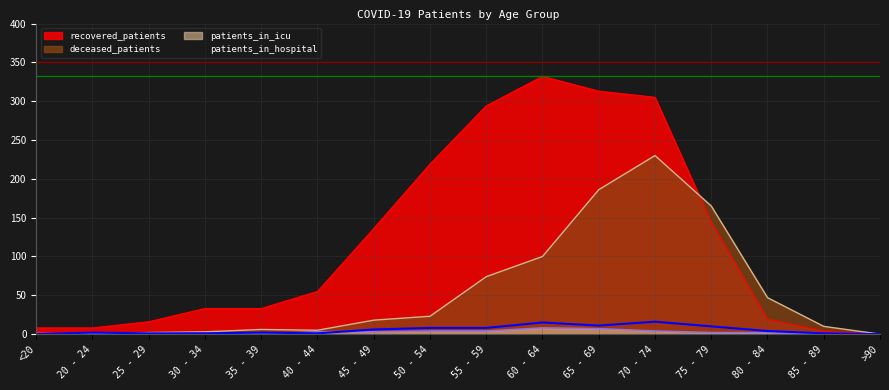

Between 20 - 24 and 50 - 54, which series saw the biggest shift?

recovered_patients